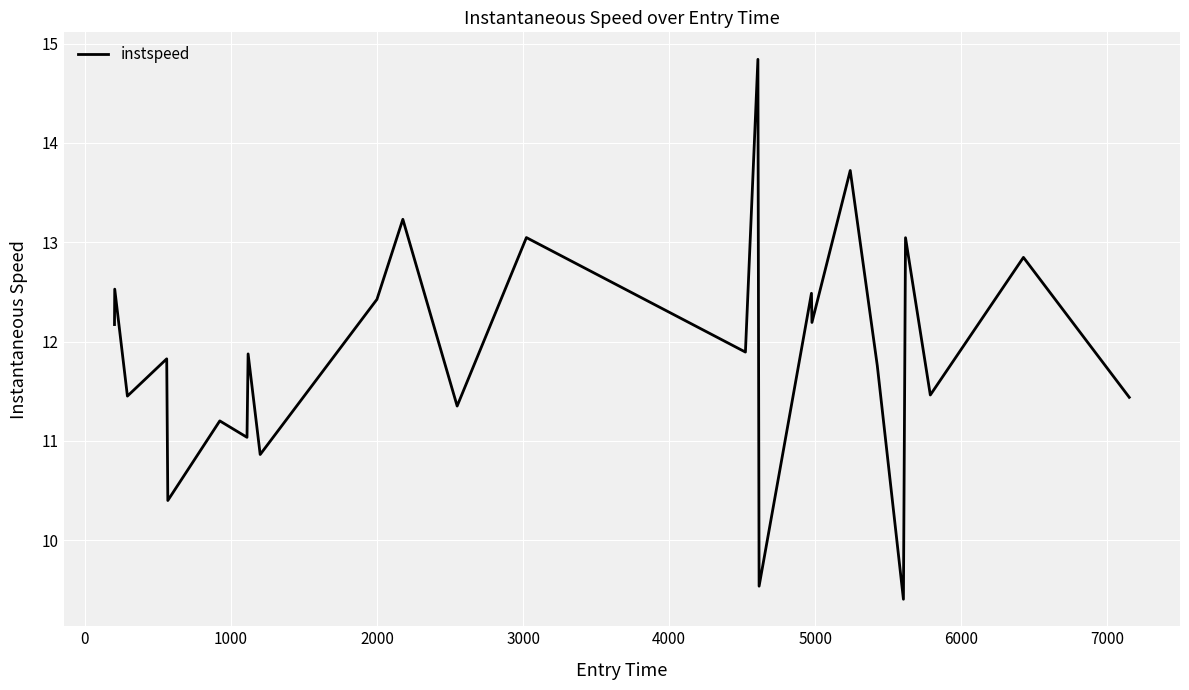

What is the difference between the maximum and minimum values?

5.4